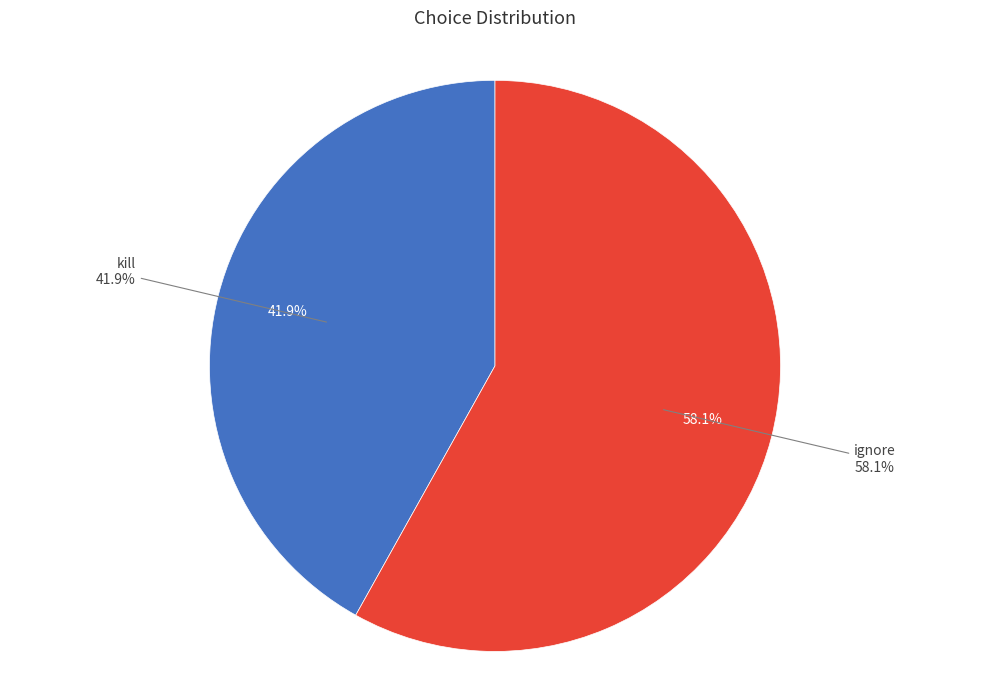

How many slices are in this pie chart?

2